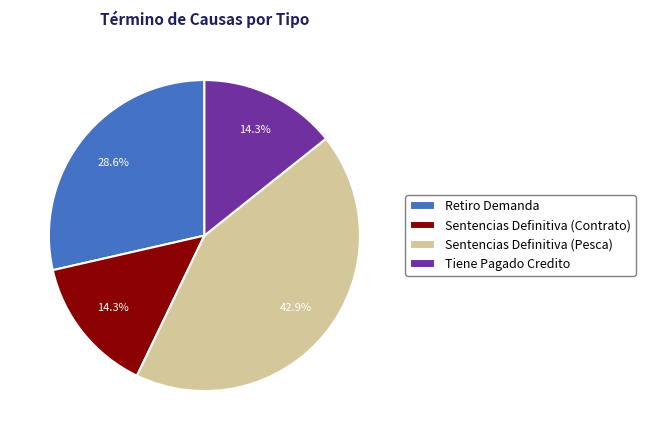

Combined, do Sentencias Definitiva (Contrato) and Tiene Pagado Credito account for over 50%?

No